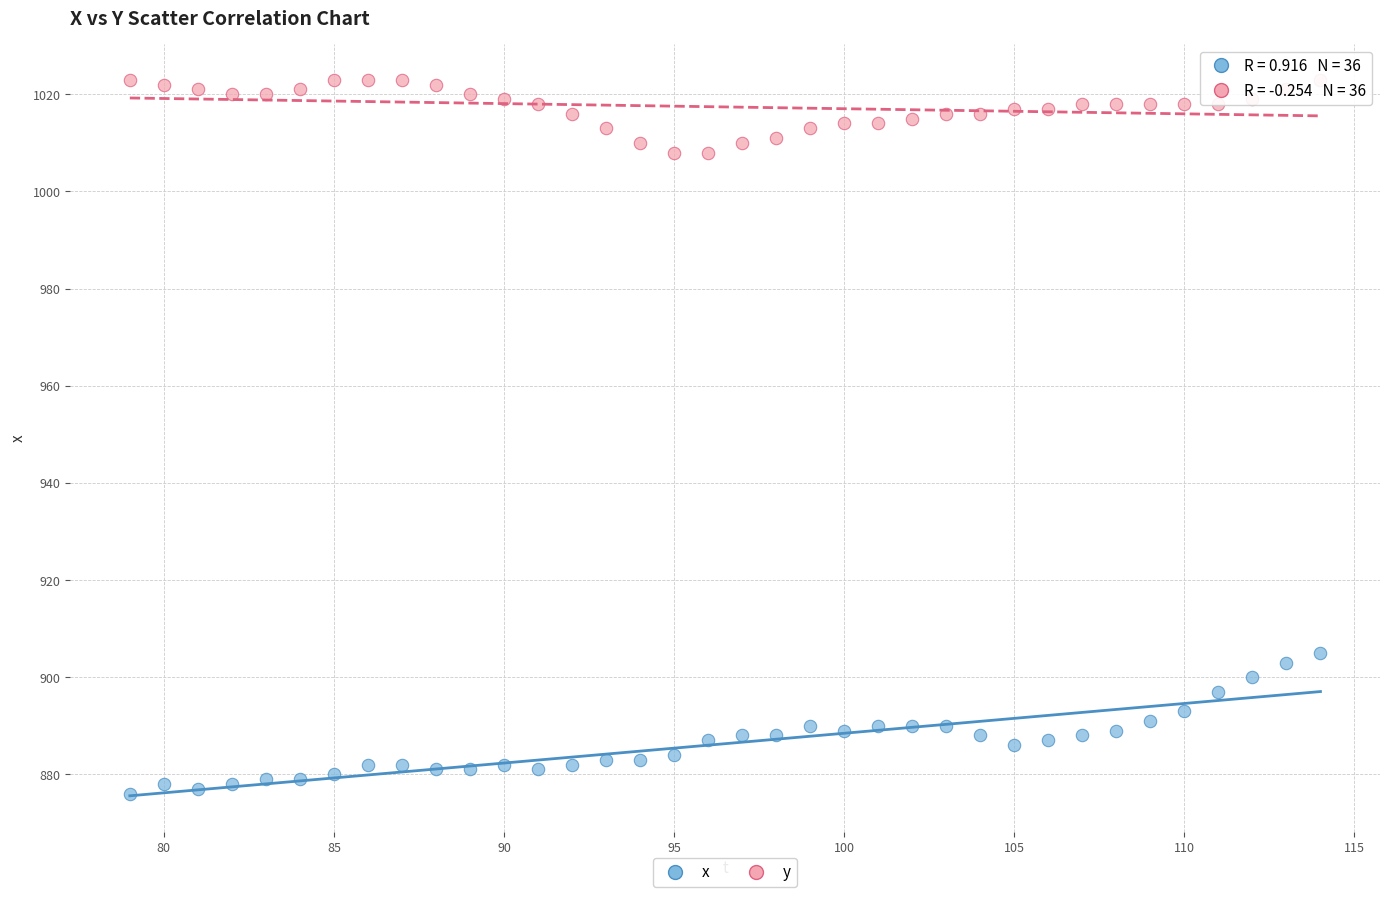

Across all series, what Y value is closest to 949?

905